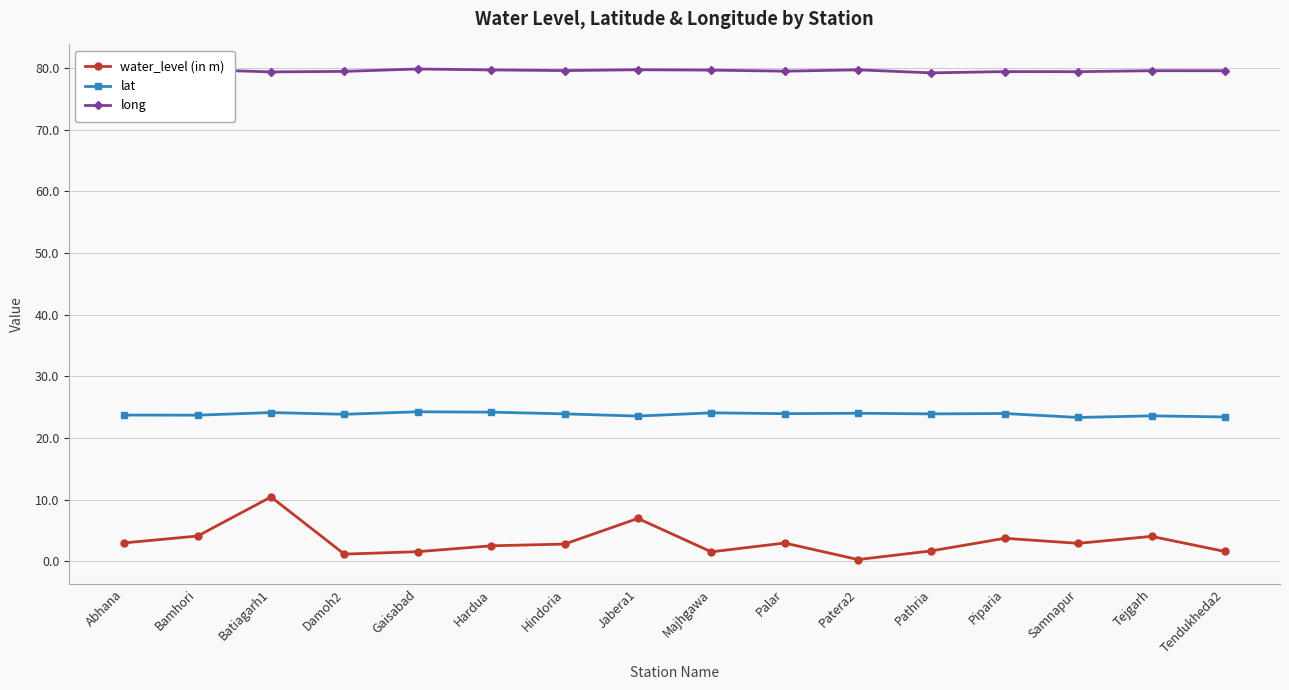

What is the difference between the maximum and minimum values in the lat series?

0.9